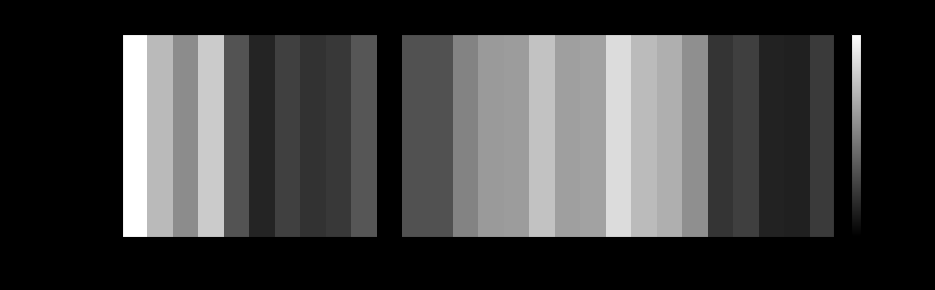

Read the value at 14.

-0.2